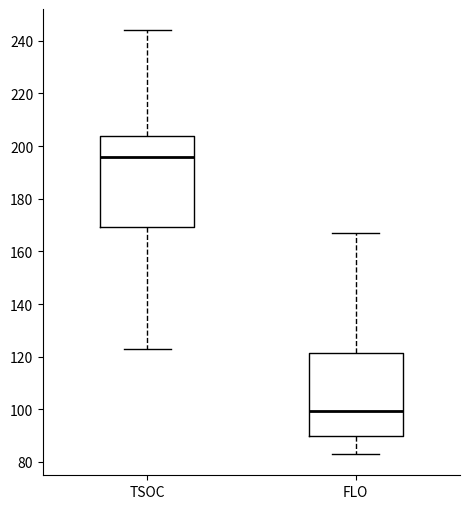

Reading left to right, transcribe this box plot: for each box, give where its median line is, the range the box spans, and where its two whiskers end, as read against the y-axis. The values are not printed on the chart, so give them approximately, as read against the axis.

TSOC: median 196, box 170 to 204, whiskers 124 to 244
FLO: median 100, box 90 to 122, whiskers 84 to 168